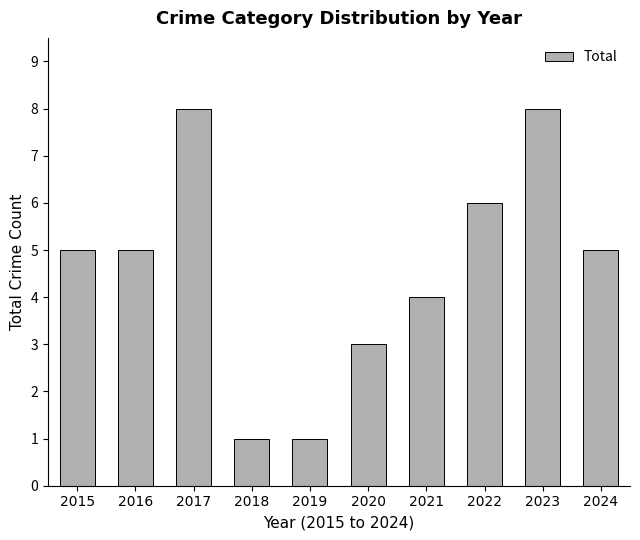

Is it true that the value at 2020 is 1?

False